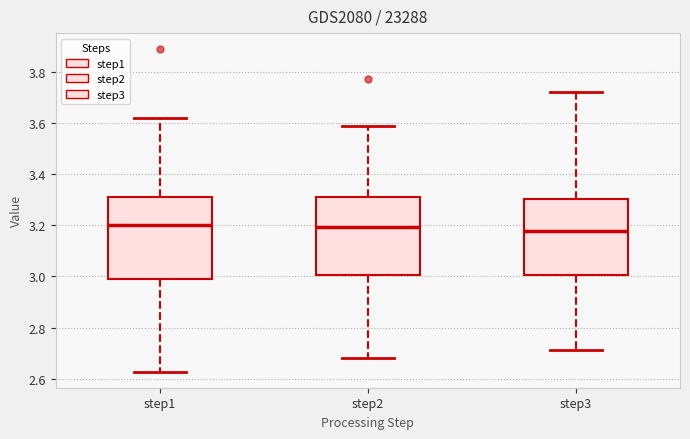

Reading left to right, read every box against the y-axis: the position of its median line, the range the box covers, and the ends of its whiskers. The values are not printed on the chart, so give them approximately, as read against the axis.

step1: median 3.20, box 3.00 to 3.32, whiskers 2.62 to 3.62
step2: median 3.20, box 3.00 to 3.32, whiskers 2.68 to 3.58
step3: median 3.18, box 3.00 to 3.30, whiskers 2.72 to 3.72